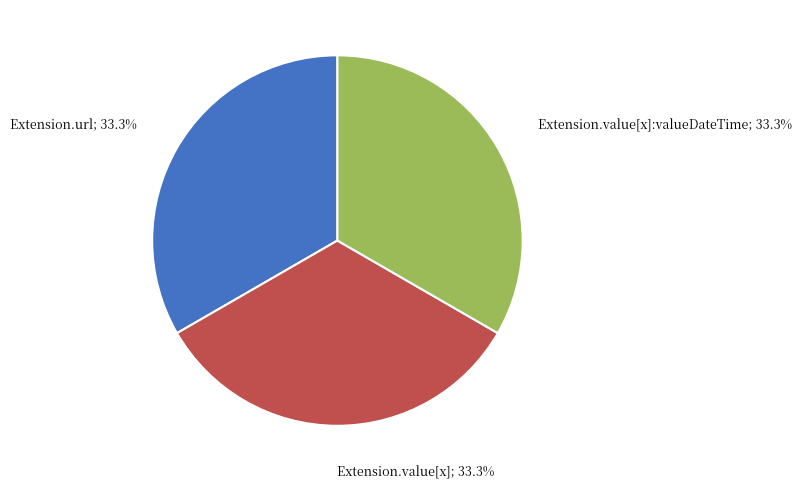

Does any single category account for the majority?

No